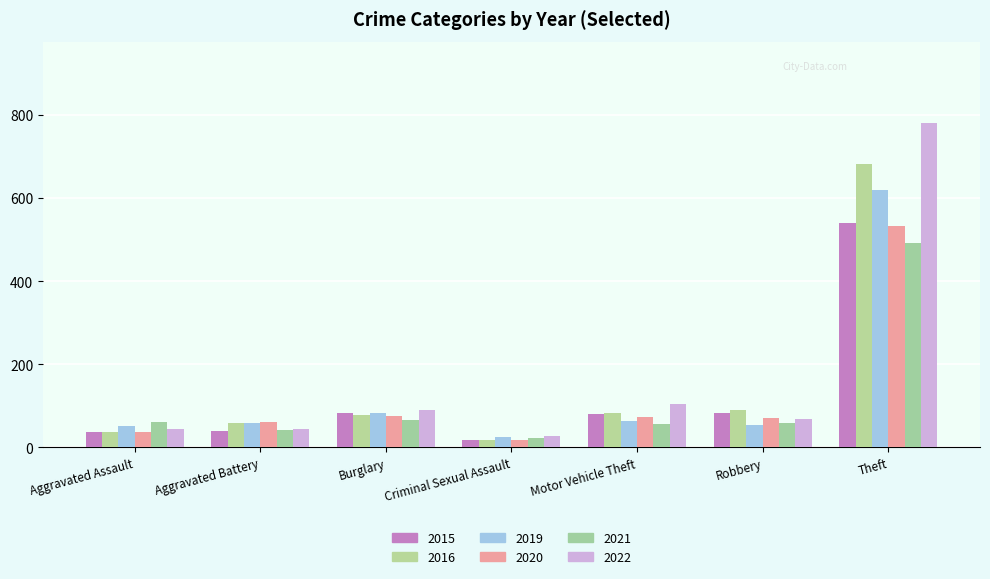

Count the number of categories in the chart.

7